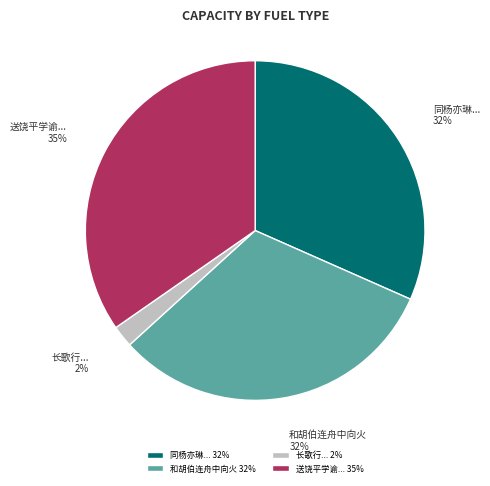

Is 和胡伯连舟中向火 the majority of the pie?

No